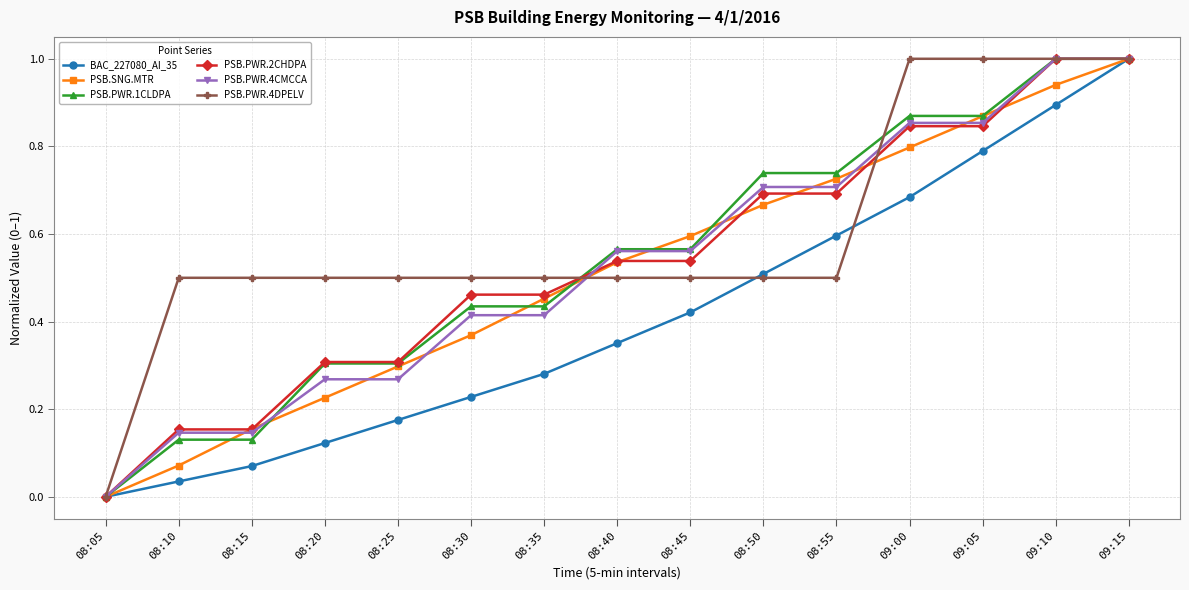

Is it true that PSB.PWR.4CMCCA equals 1.4 at 09:00?

False